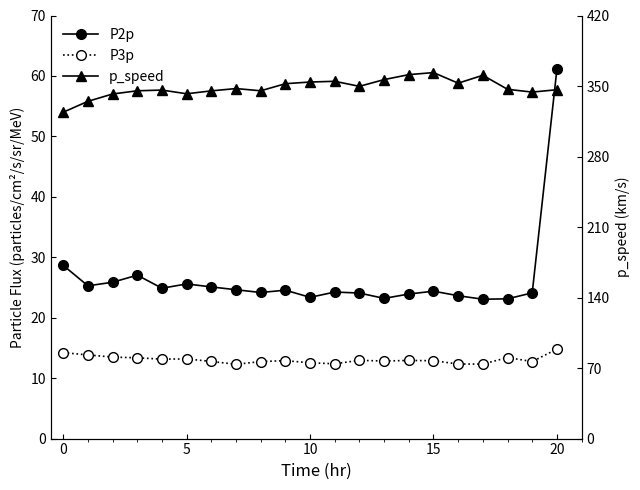

True or false: p_speed has a value of 157.3 at 12.

False